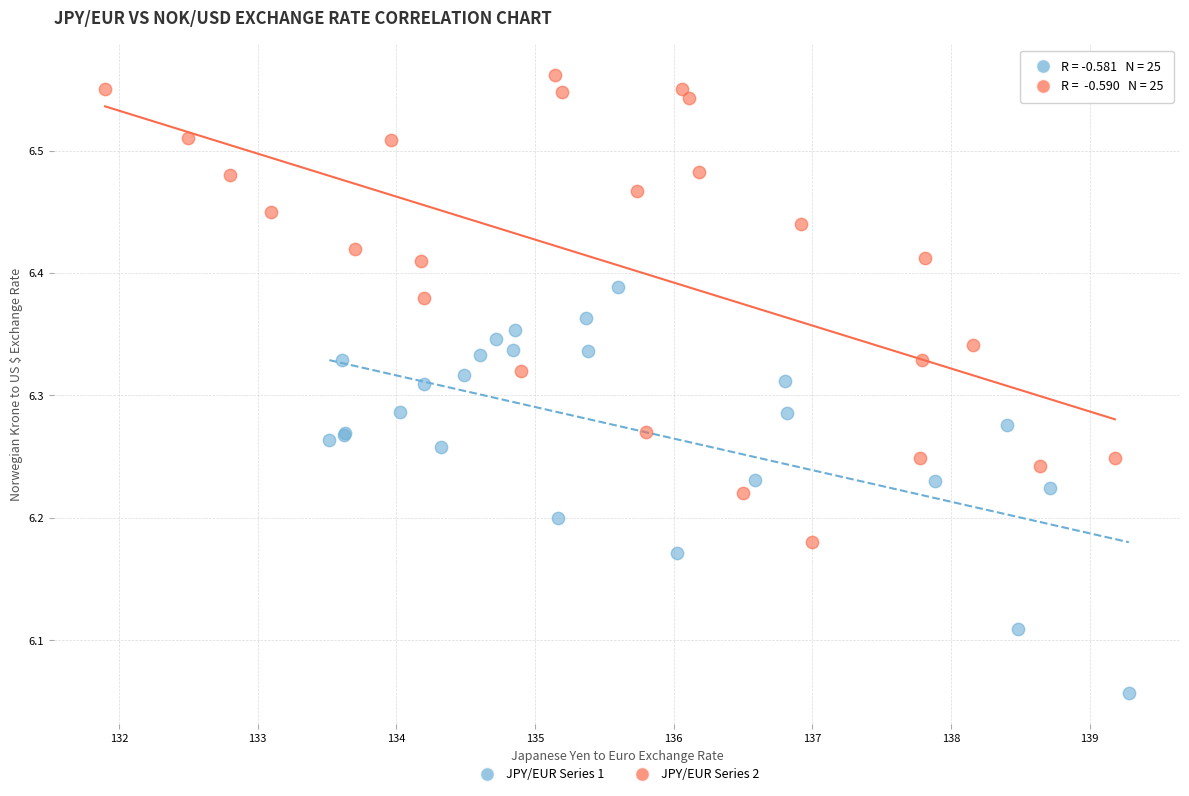

Which series contains the lowest Y value?

JPY/EUR Series 1